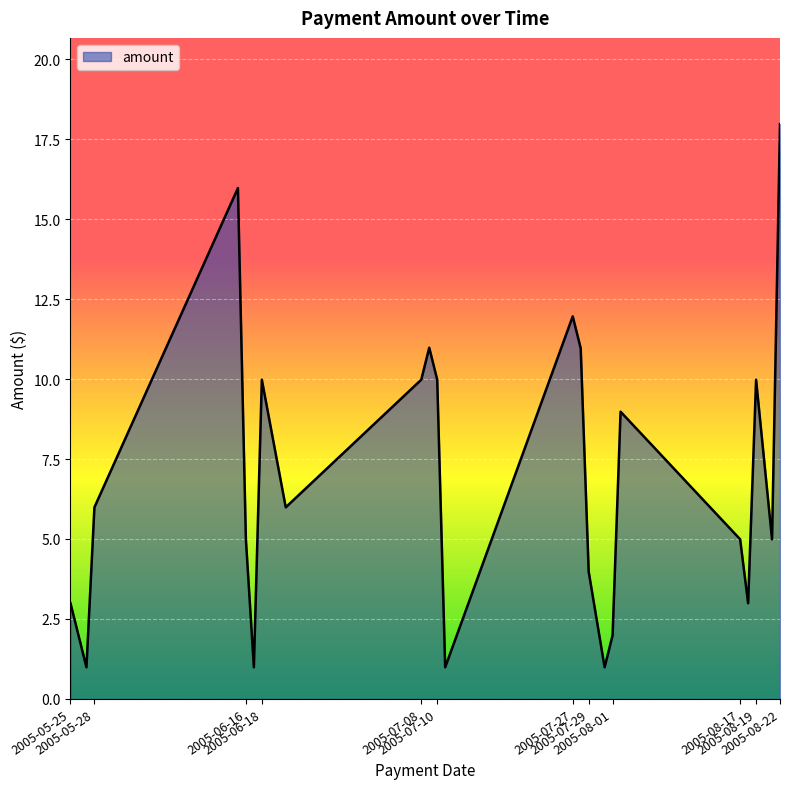

What is the difference between the maximum and minimum values?

17.0